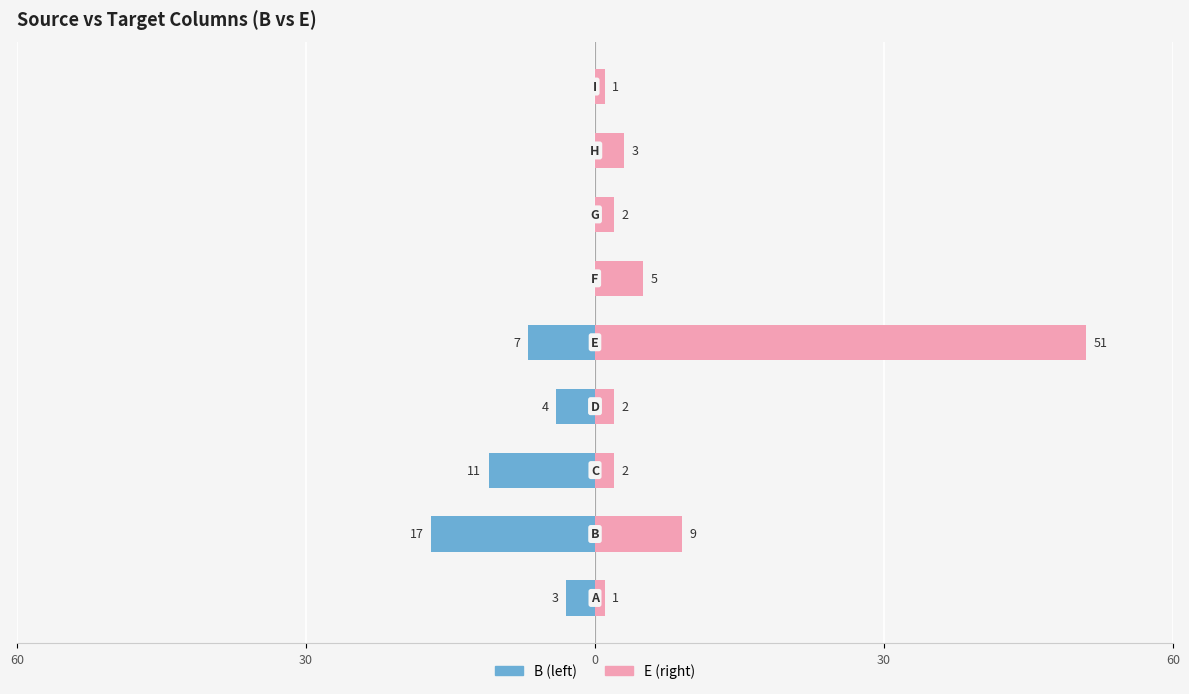

Reading left to right, list all the values displayed in this chart.

B: -3	-17	-11	-4	-7	0	0	0	0
E: 1	9	2	2	51	5	2	3	1